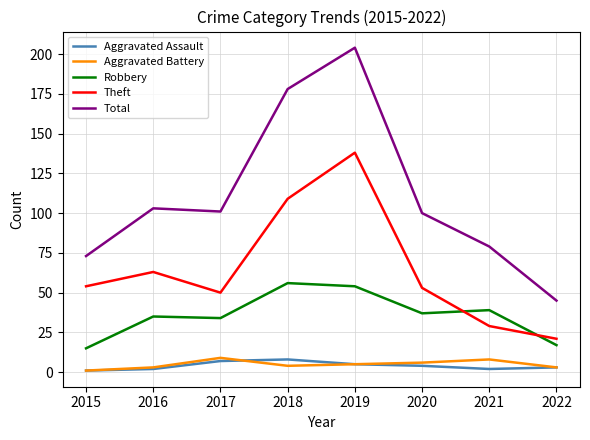

The value of Theft at 2015 is 54. True or false?

True